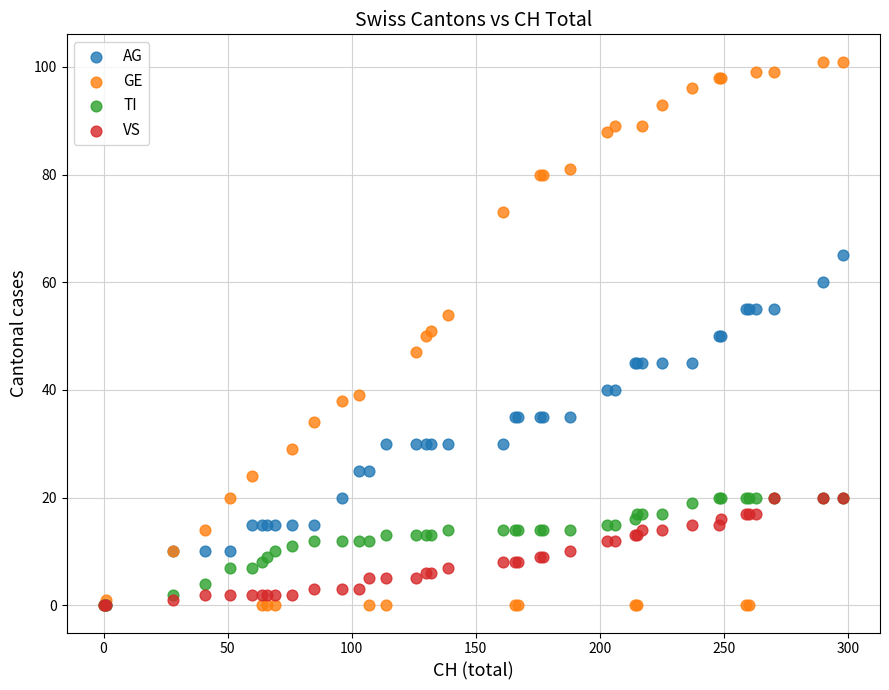

Which series has the widest spread of Y values?

GE